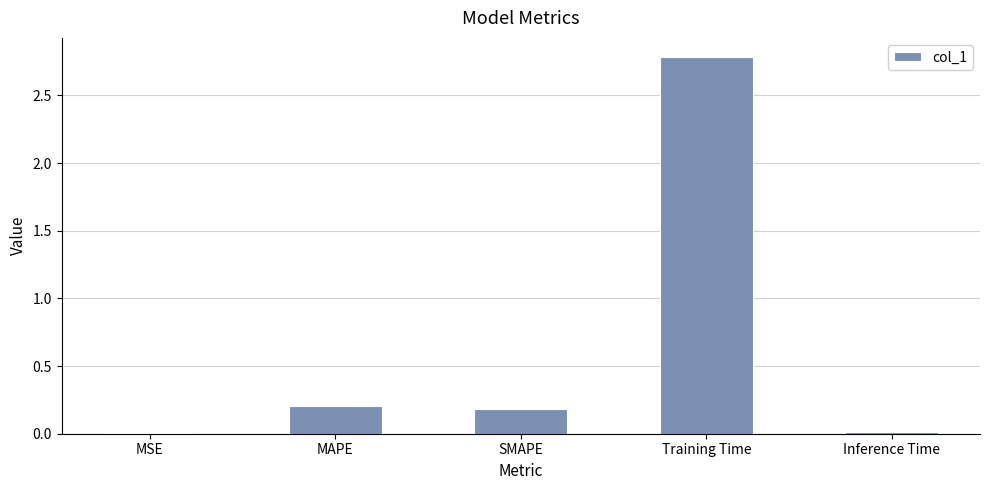

Read the value at MAPE.

0.2